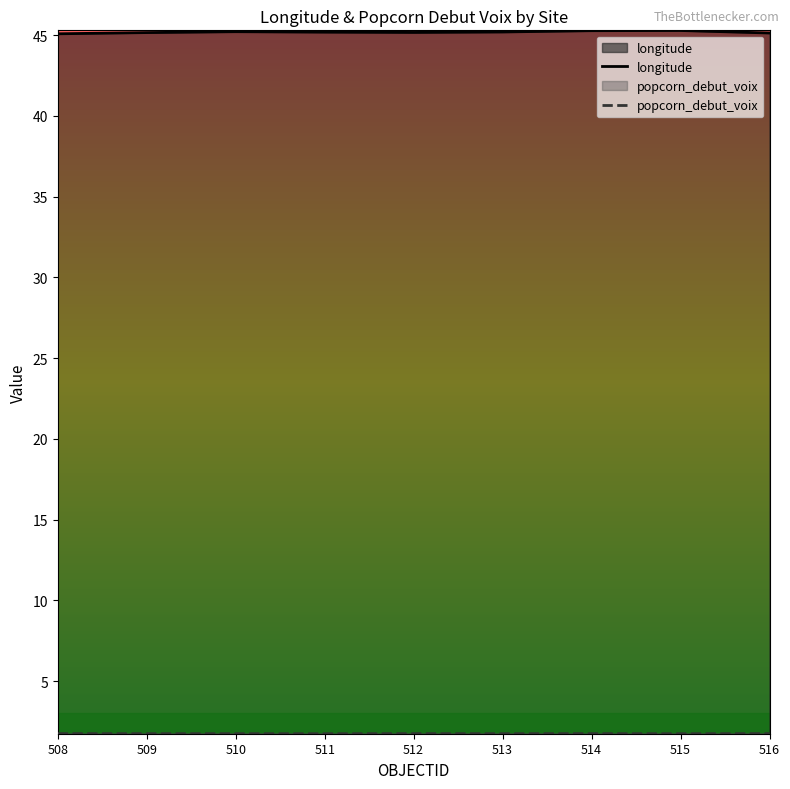

True or false: popcorn_debut_voix and longitude intersect in this chart.

False